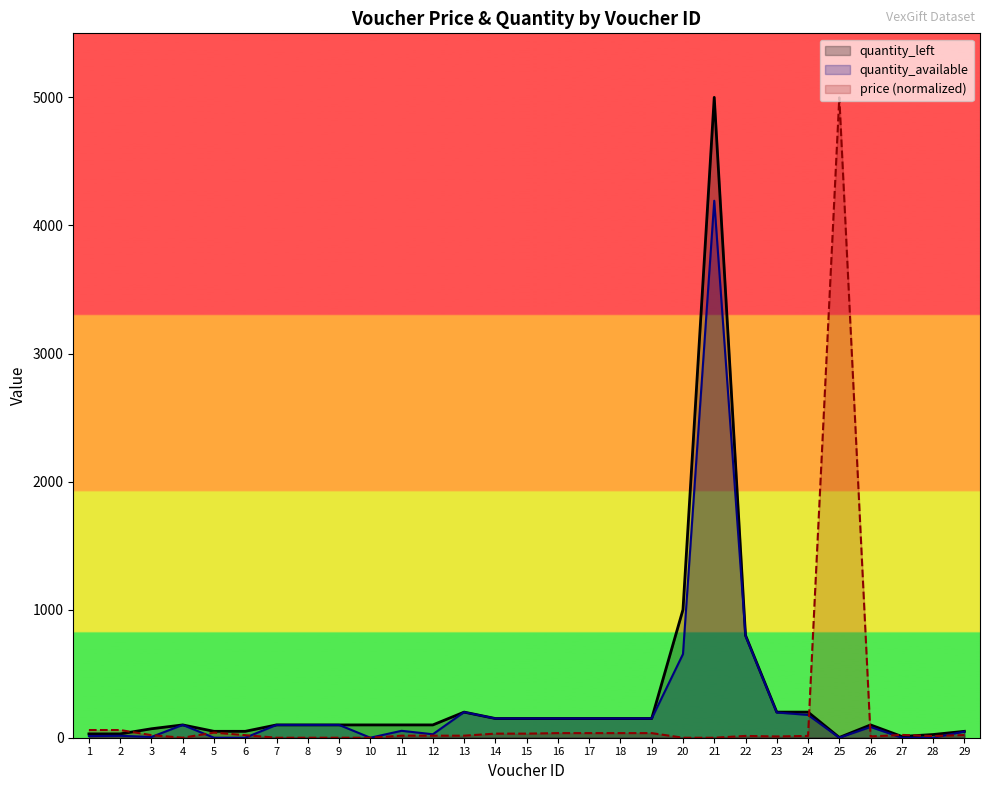

What is the value of the price point at the 19th from the left?

36.0